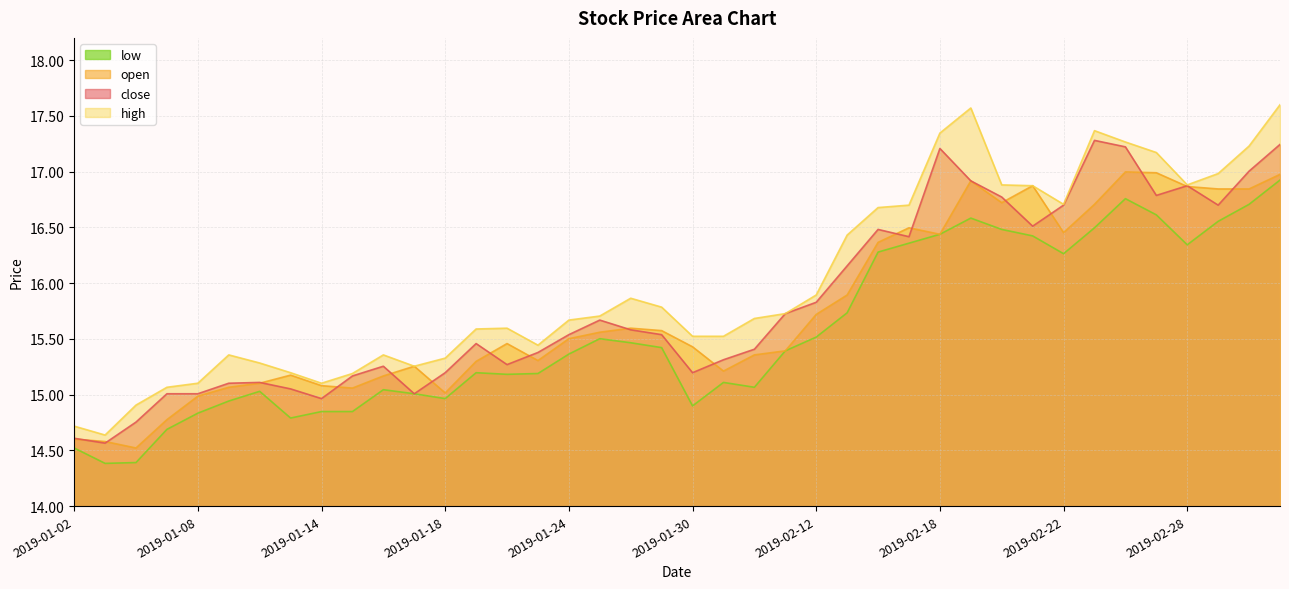

True or false: close has a value of 15.6 at 2019-01-28.

True